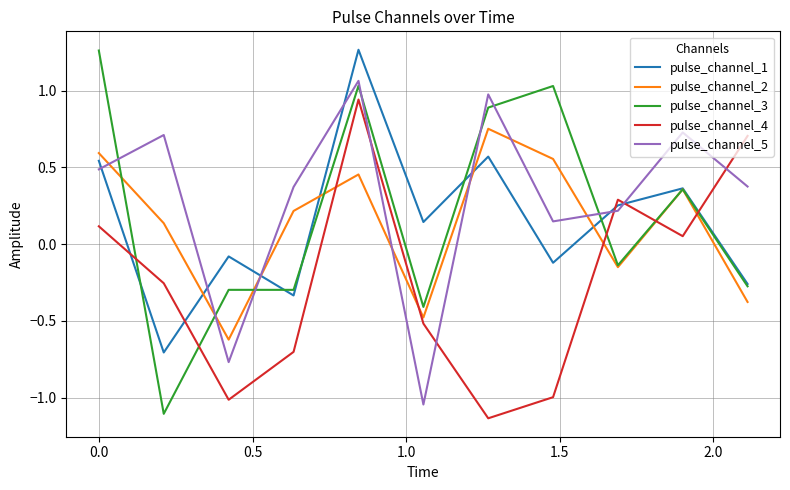

Which series has the largest total across all categories?

pulse_channel_5